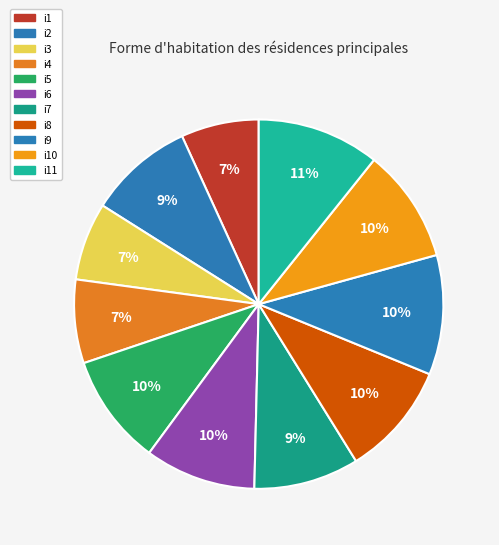

To the nearest percent, what percentage of the pie is i11?

11%